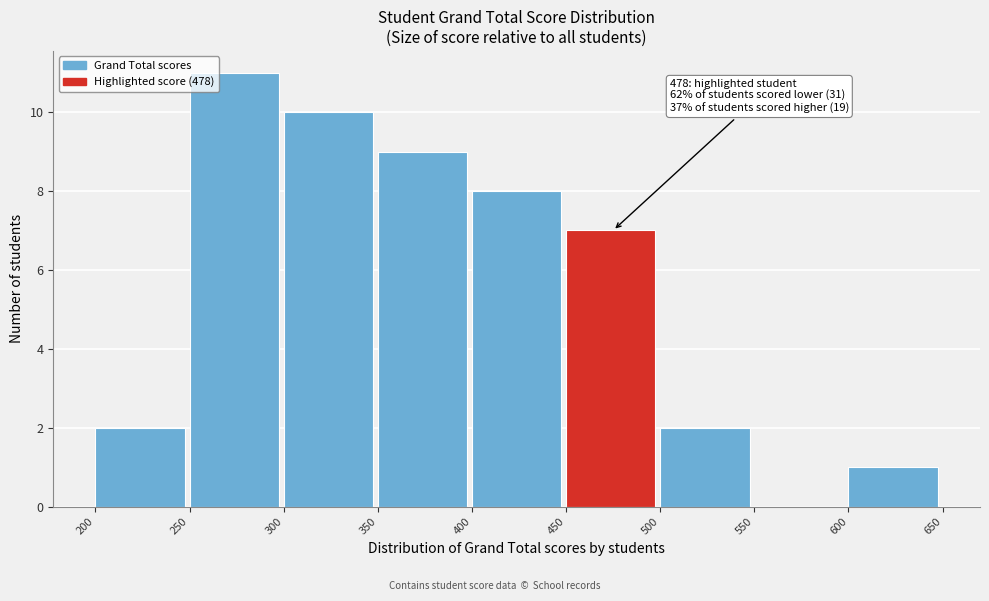

Over which range of the x-axis is the bar tallest?

250 to 300